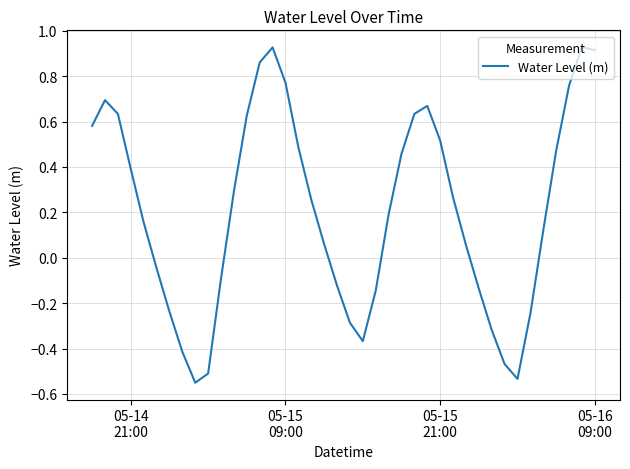

Is this an area chart (filled region under the line)?

No